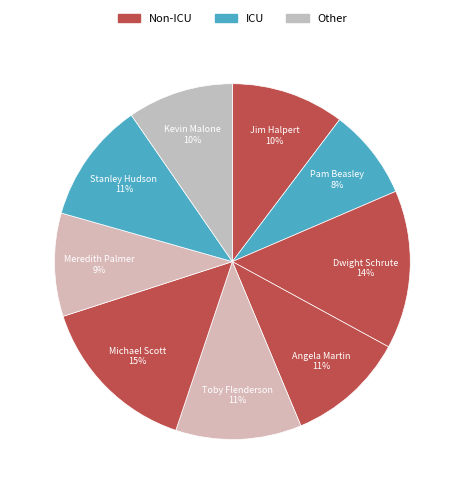

Is the sum of Dwight Schrute and Meredith Palmer greater than half?

No